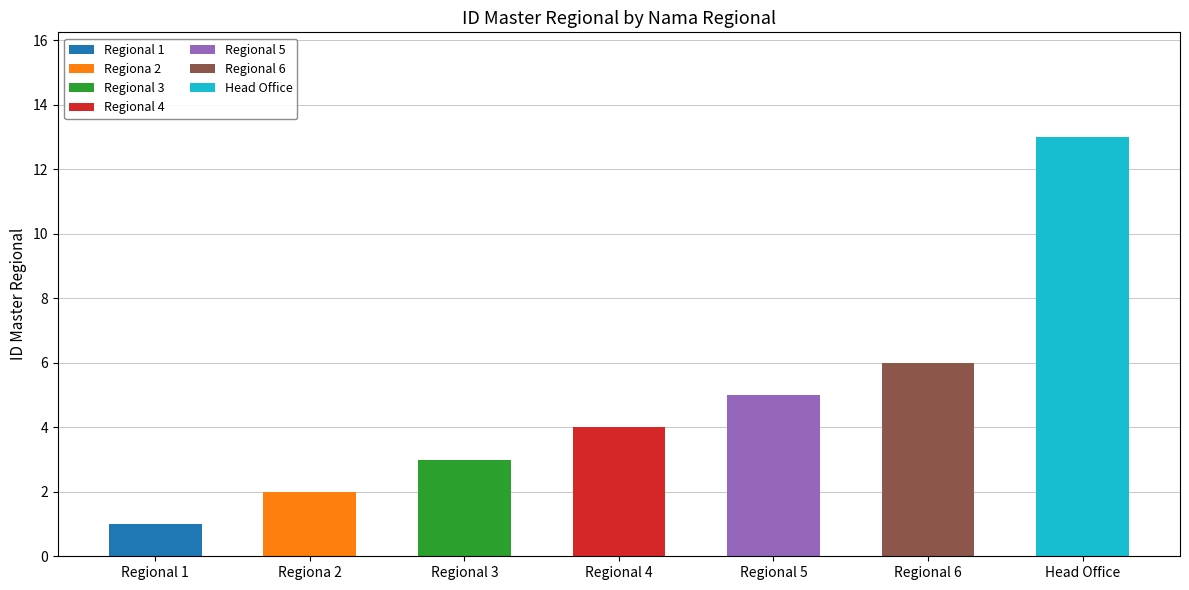

The chart shows a value of 6 at Regional 6. True or false?

True